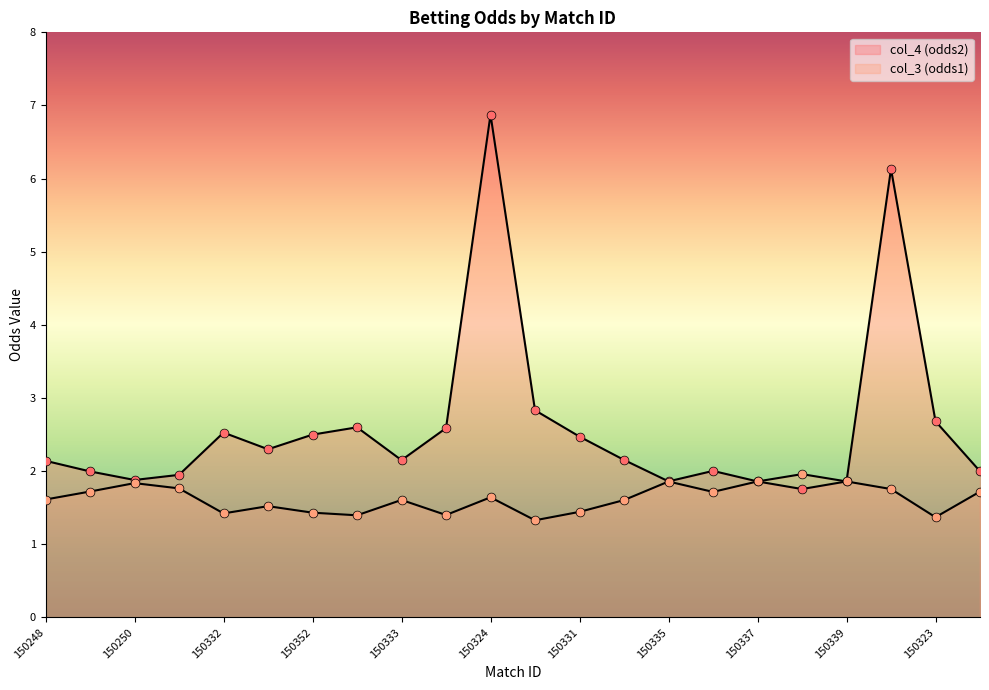

What are all the series names shown in the legend?

col_4 (odds2), col_3 (odds1)